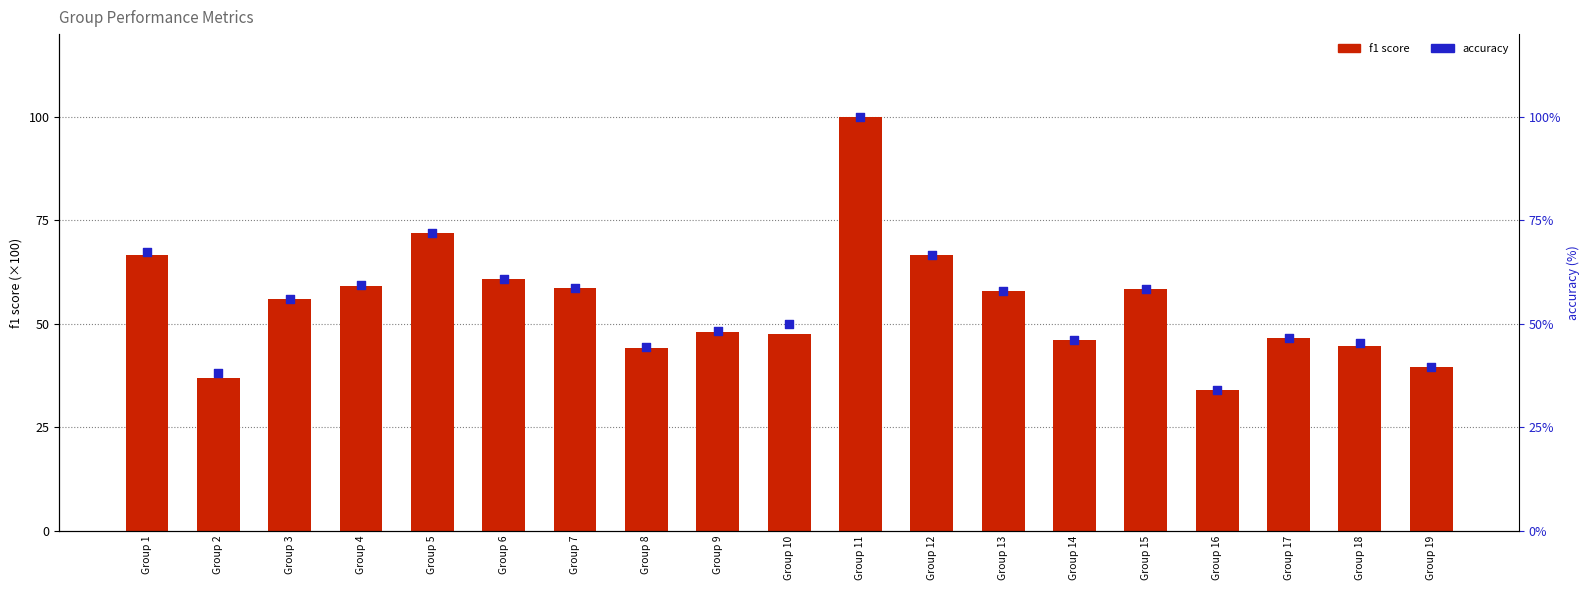

What is the total value across all series at Group 2?

74.9